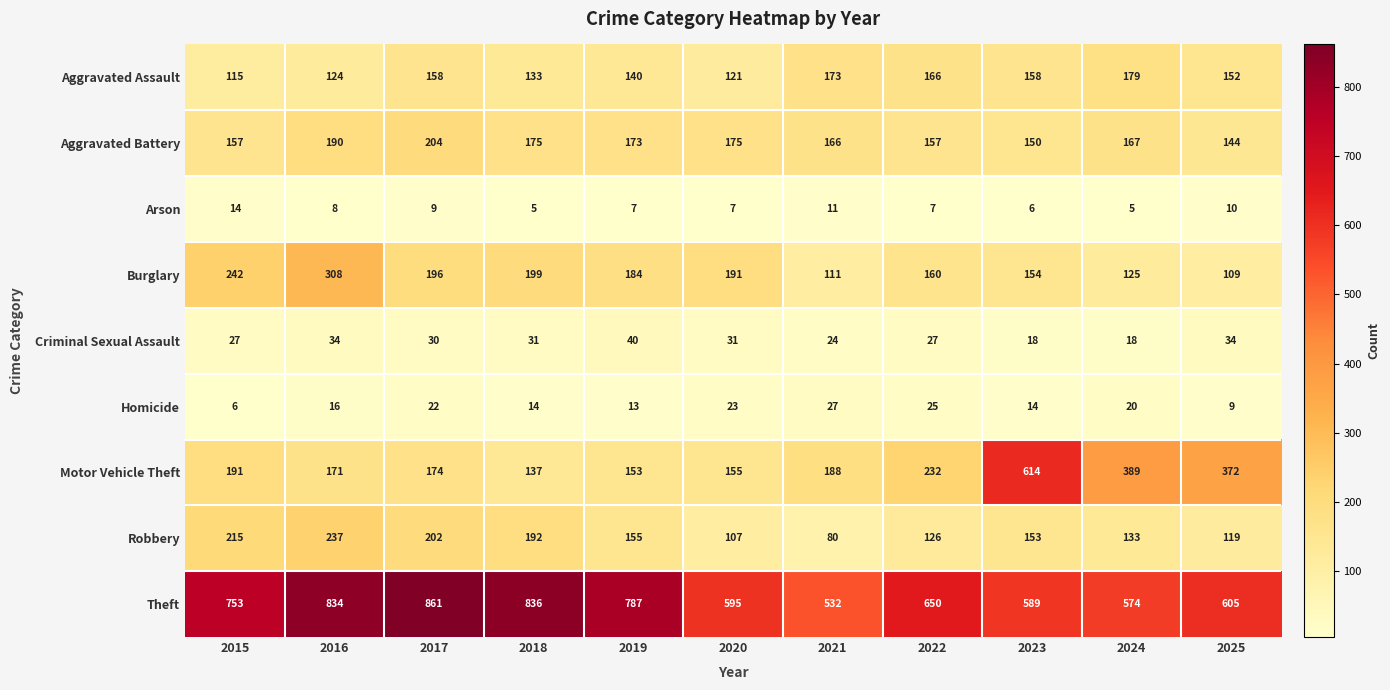

What is the maximum value shown in the chart?

861